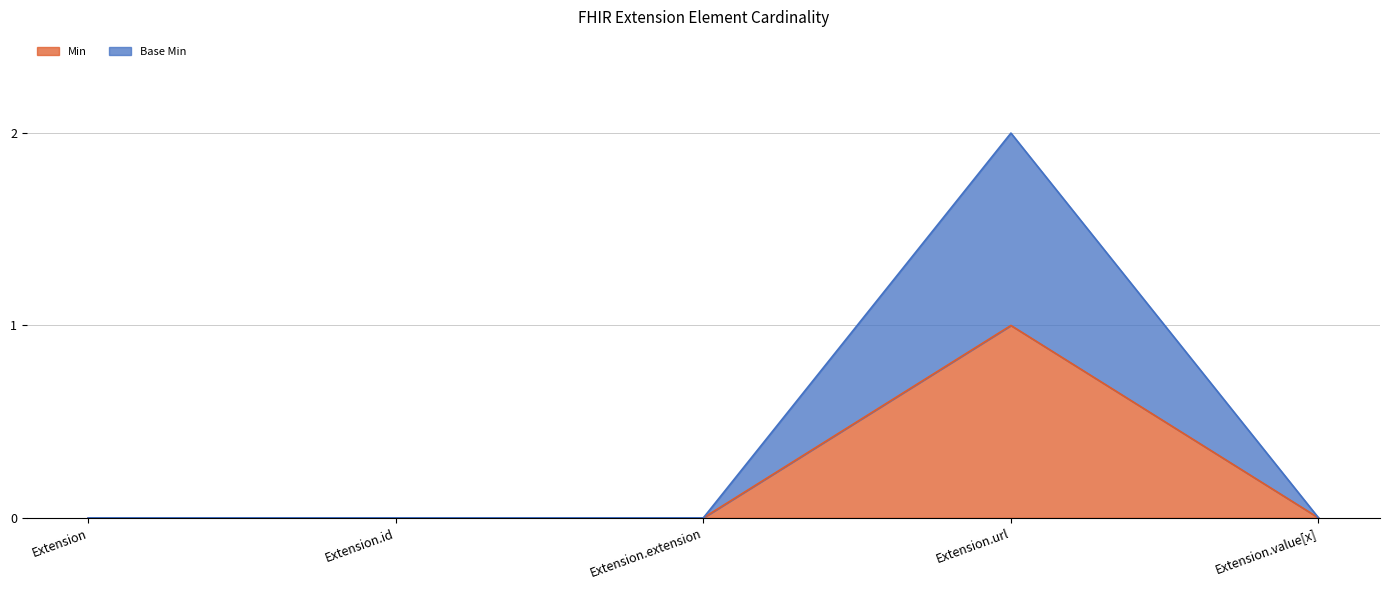

Is it true that Min equals 1 at Extension.url?

True